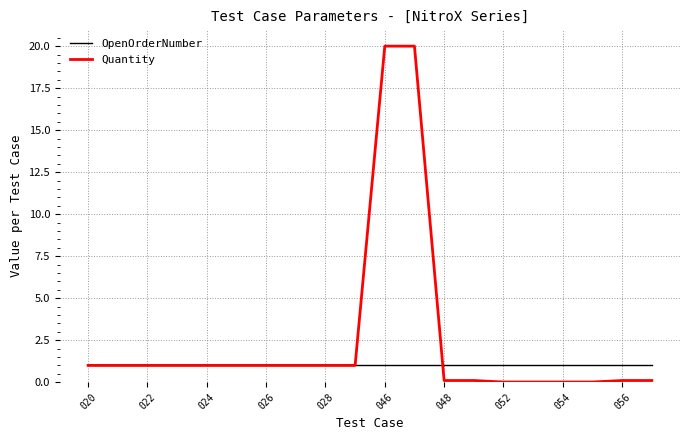

What is the greatest value displayed?

20.0